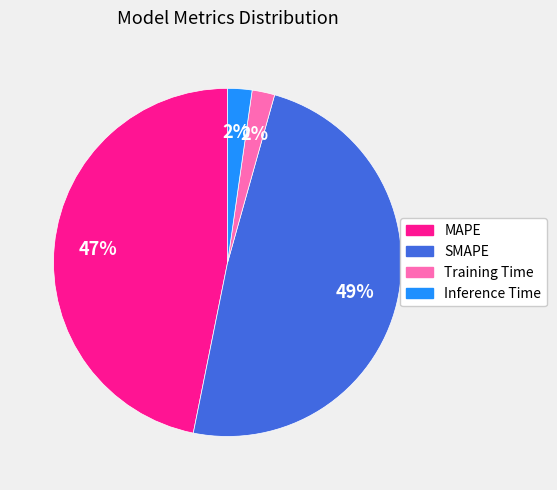

Which slice is the largest?

SMAPE